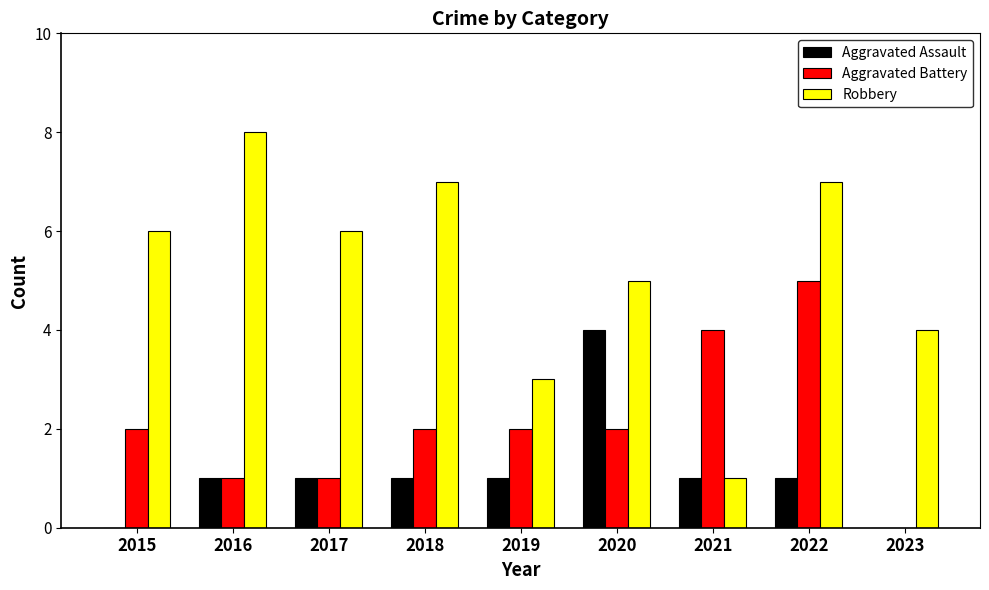

Which series has the widest spread of values?

Robbery